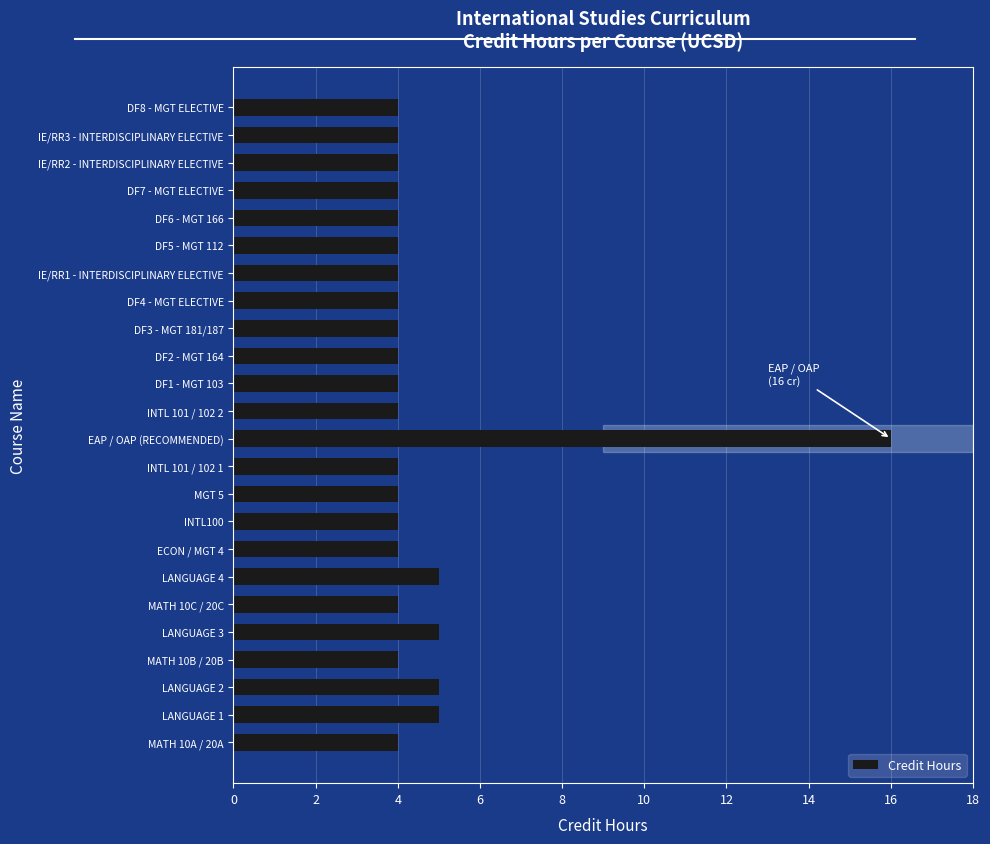

Approximately how many times larger is the value at DF4 - MGT ELECTIVE compared to LANGUAGE 4?

0.8